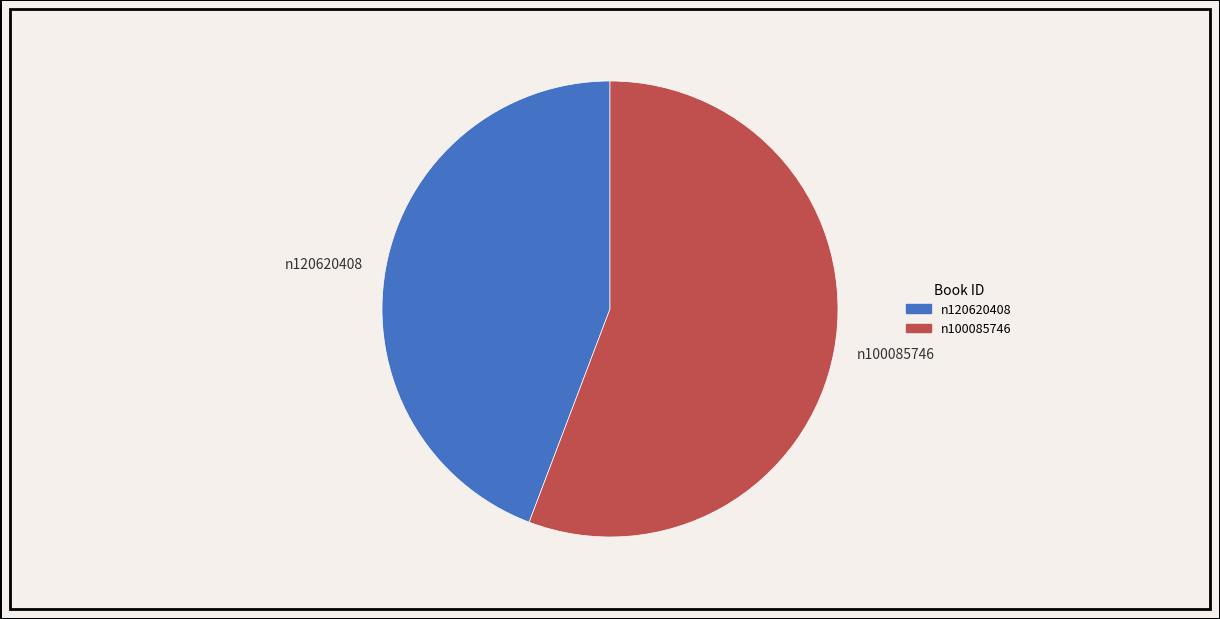

How many segments does this pie chart have?

2